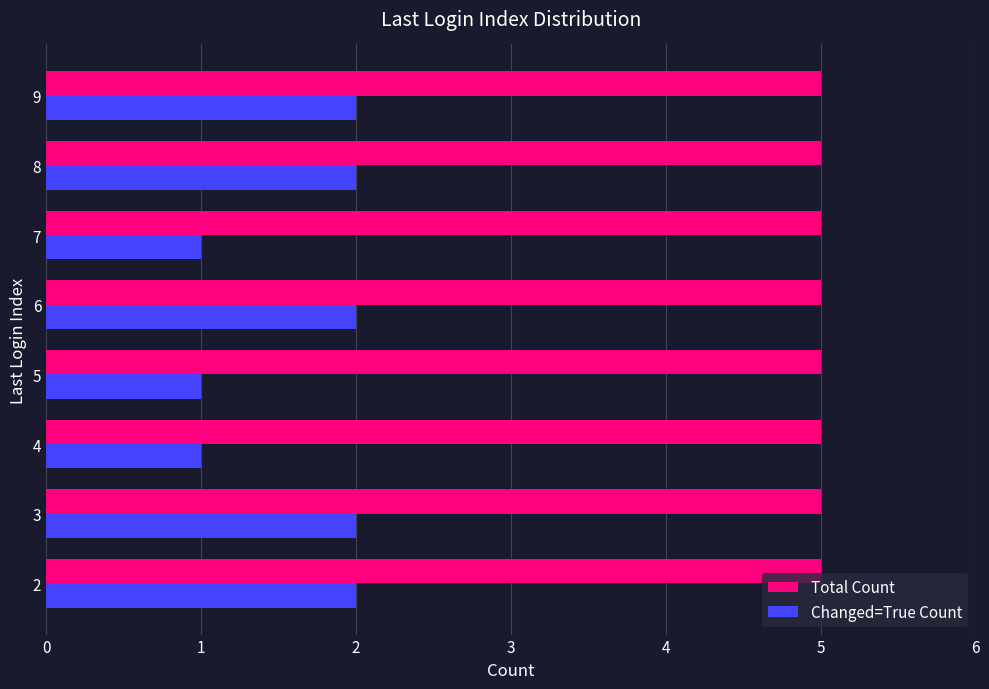

How many series are shown in this chart?

2